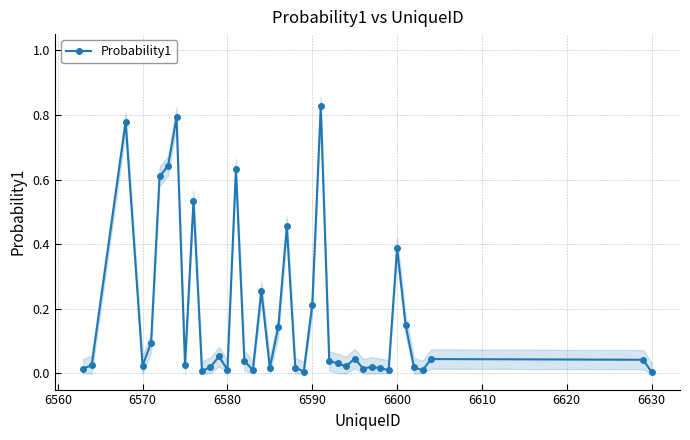

True or false: Probability1 has more than 0 points higher than both neighbors.

True